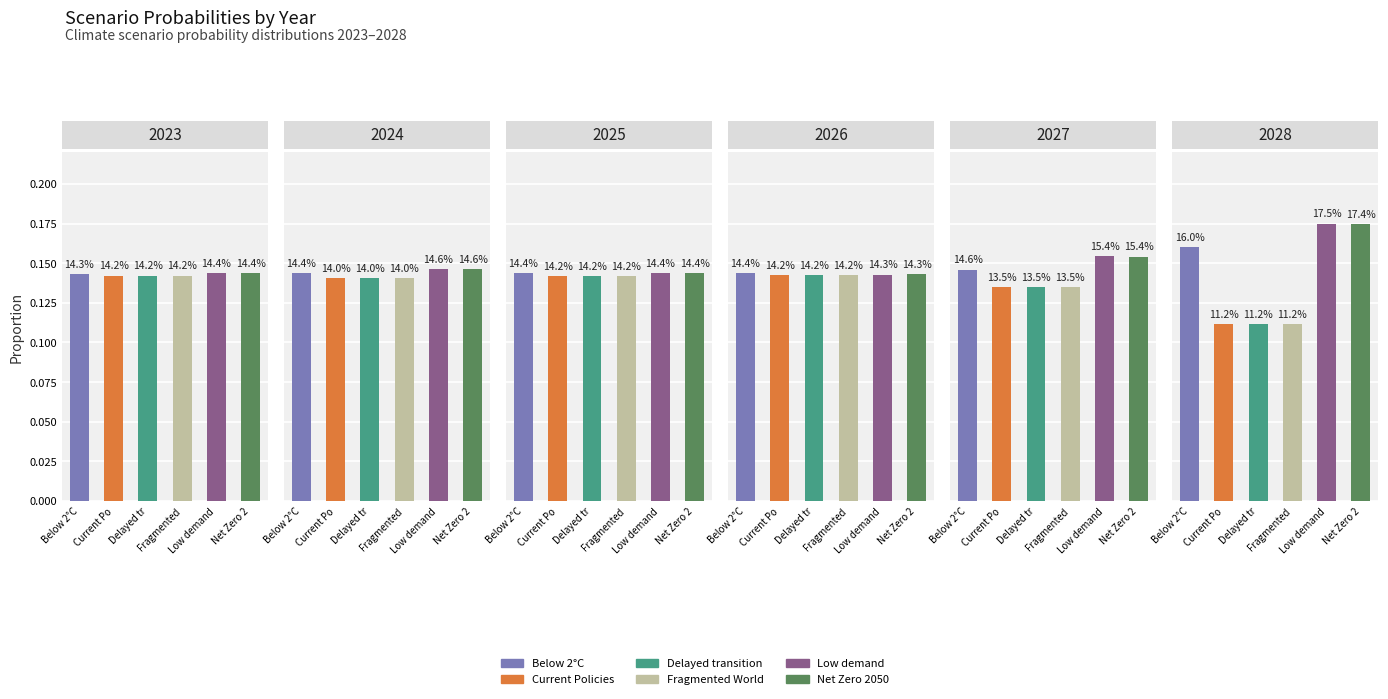

What value does the Low demand series have at 2024?

0.1